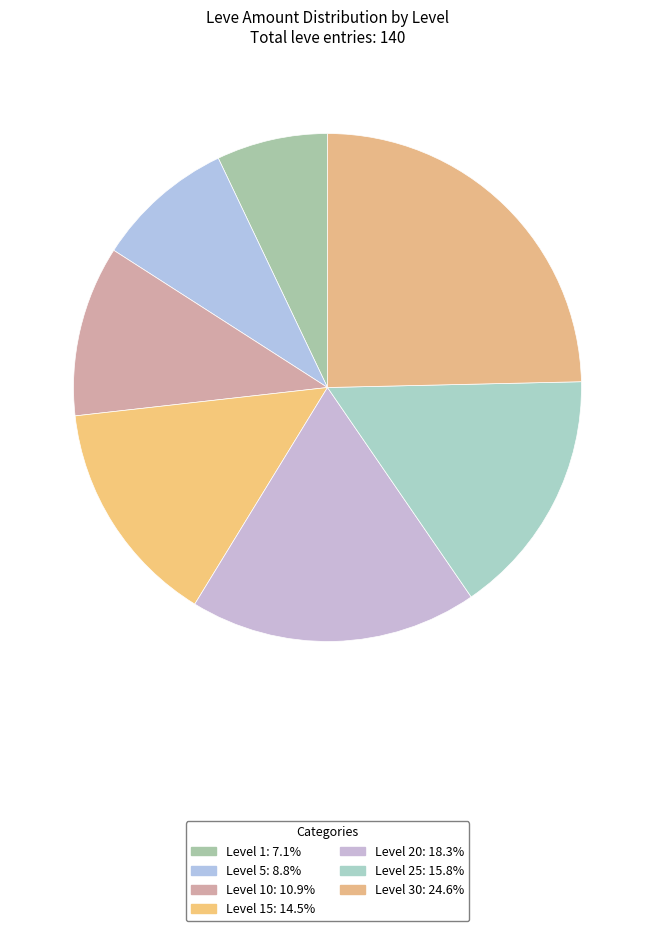

Which slice is the largest?

Level 30